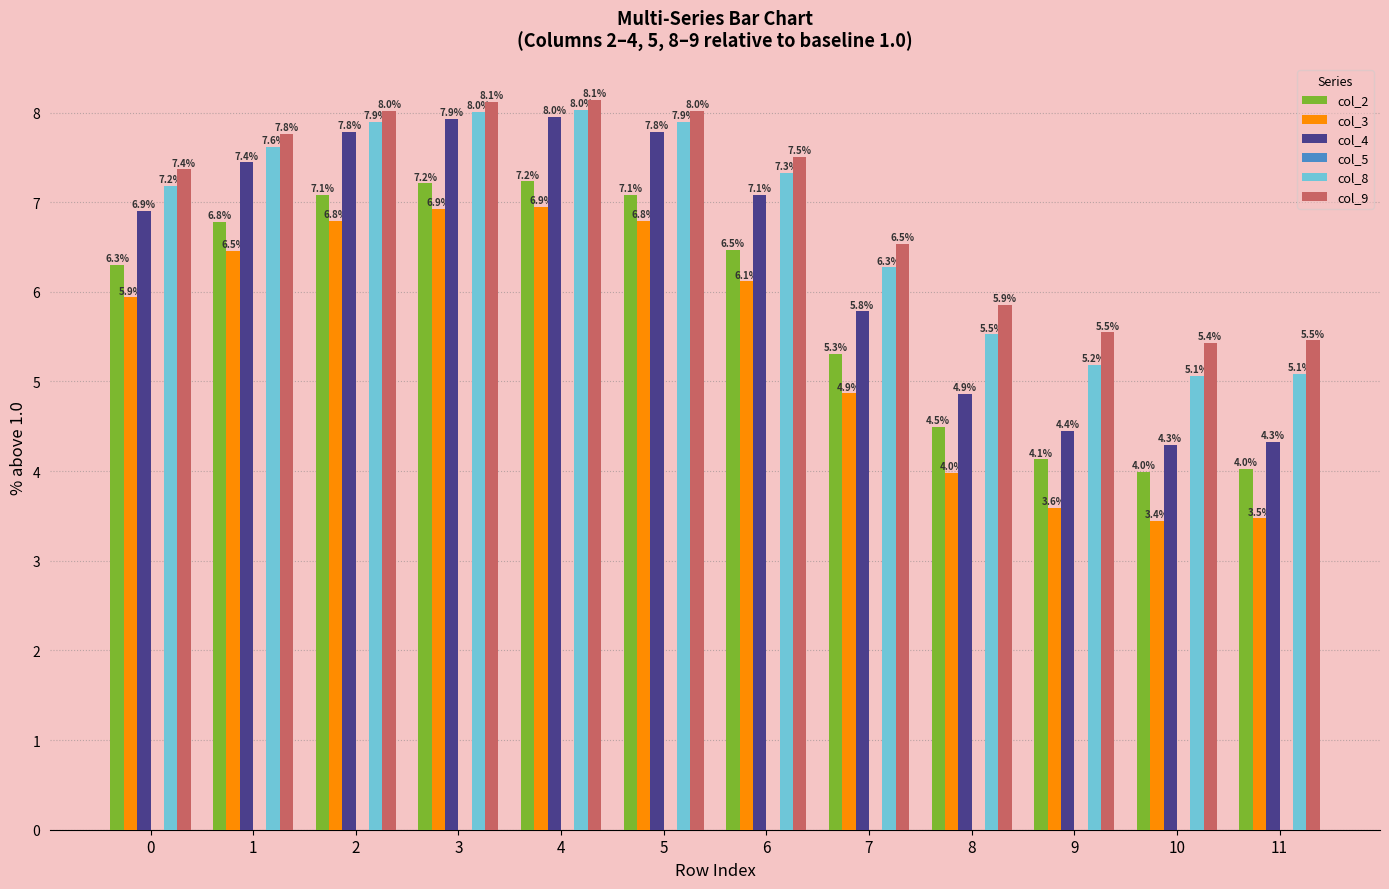

Is it true that col_4 equals 7.8 at 5?

True